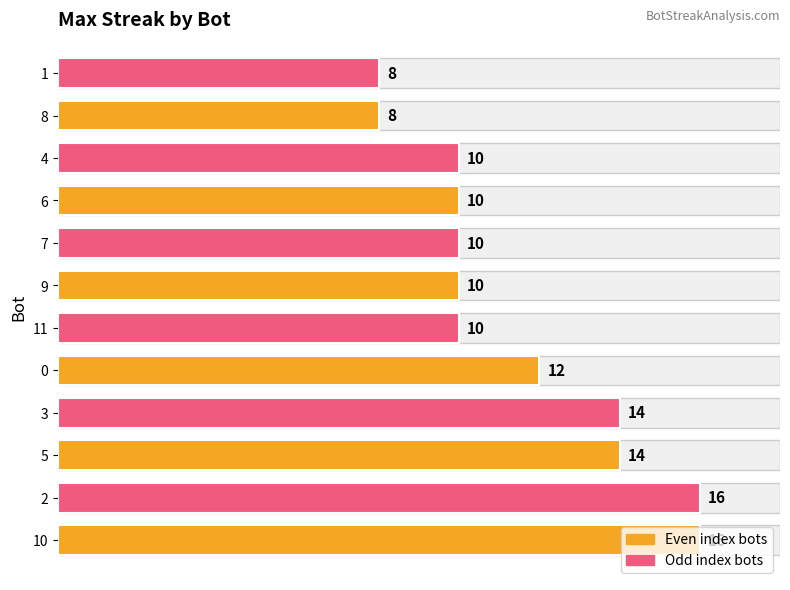

What is the maximum value shown in the chart?

16